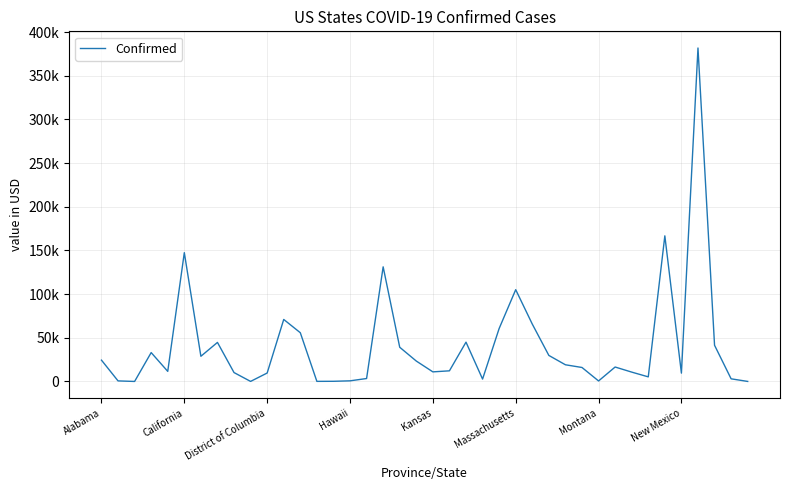

Does the chart have visible grid lines?

Yes